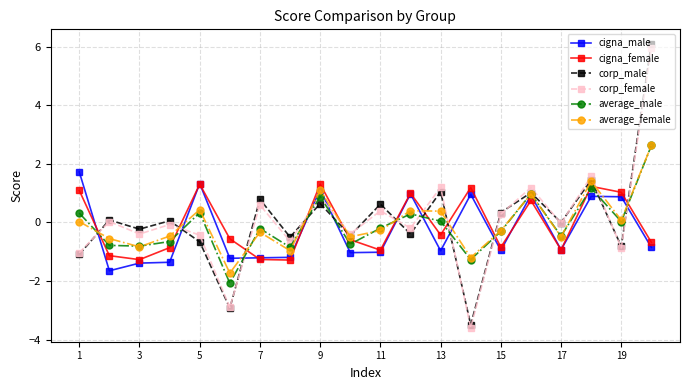

In average_female, how many points are lower than both neighbors (excluding endpoints)?

7